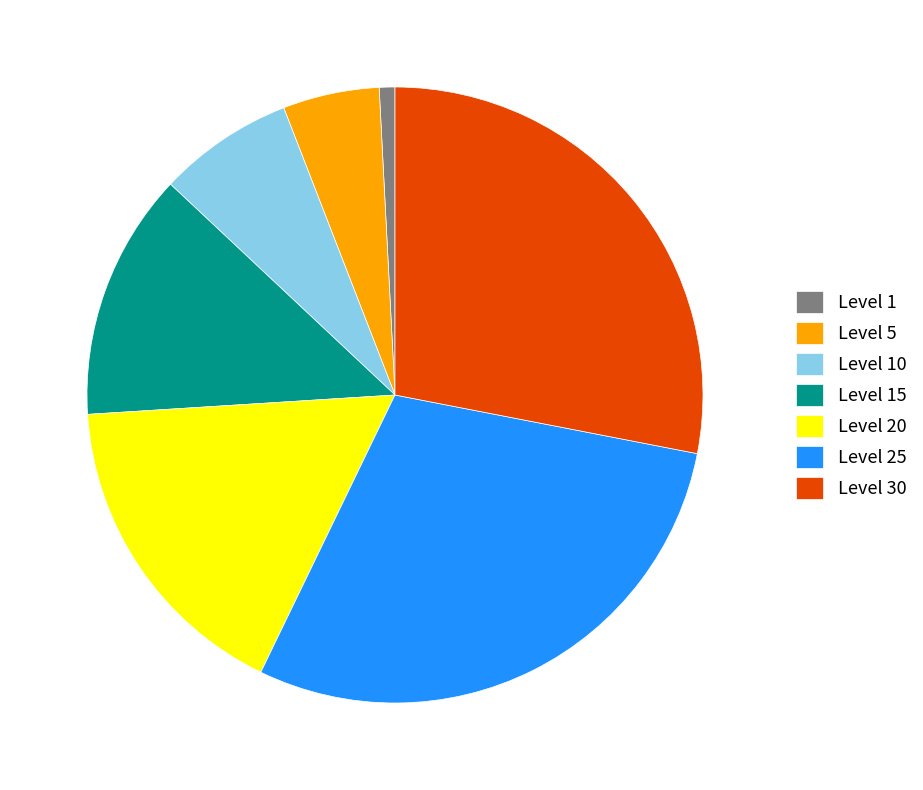

Does any single category account for the majority?

No